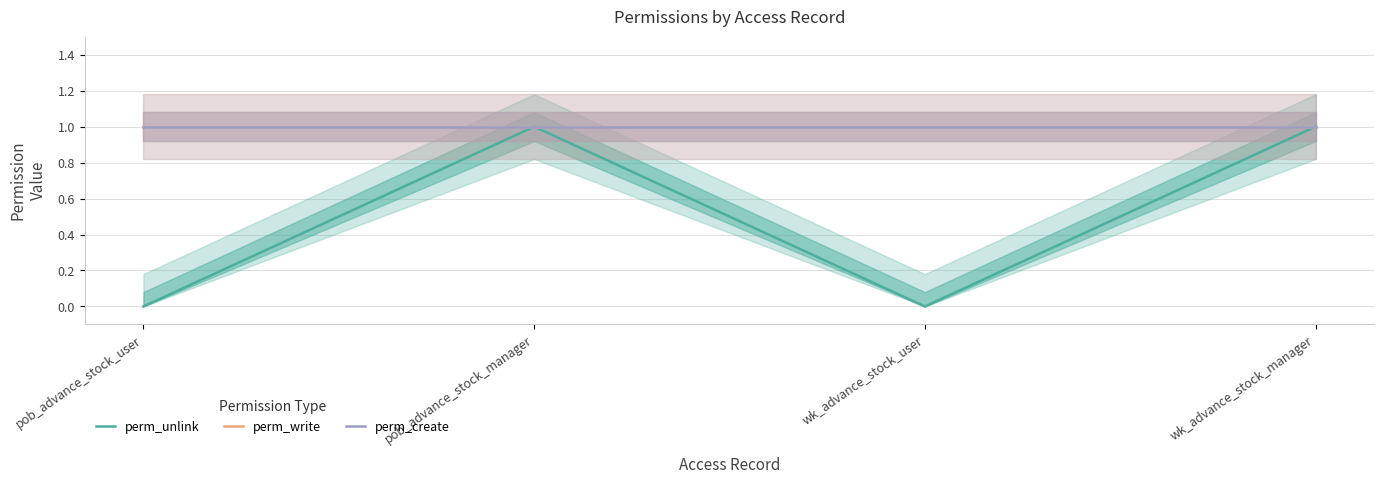

True or false: perm_unlink and perm_write intersect in this chart.

False